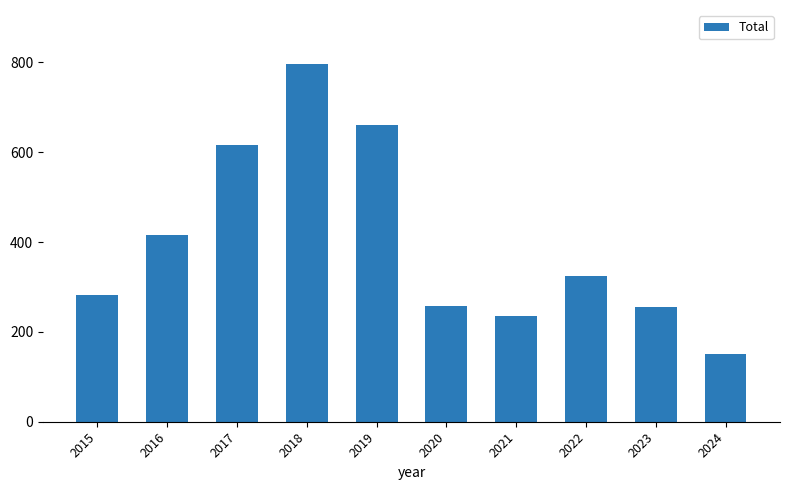

What is the value of the 10th bar from the left?

151